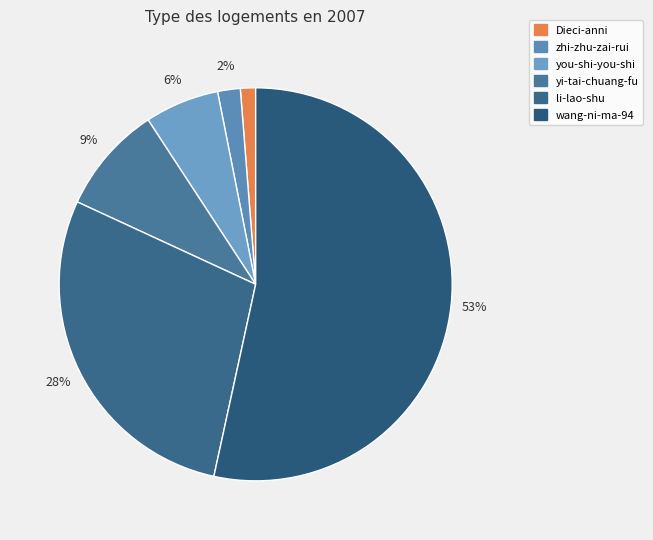

Is wang-ni-ma-94 the majority of the pie?

Yes